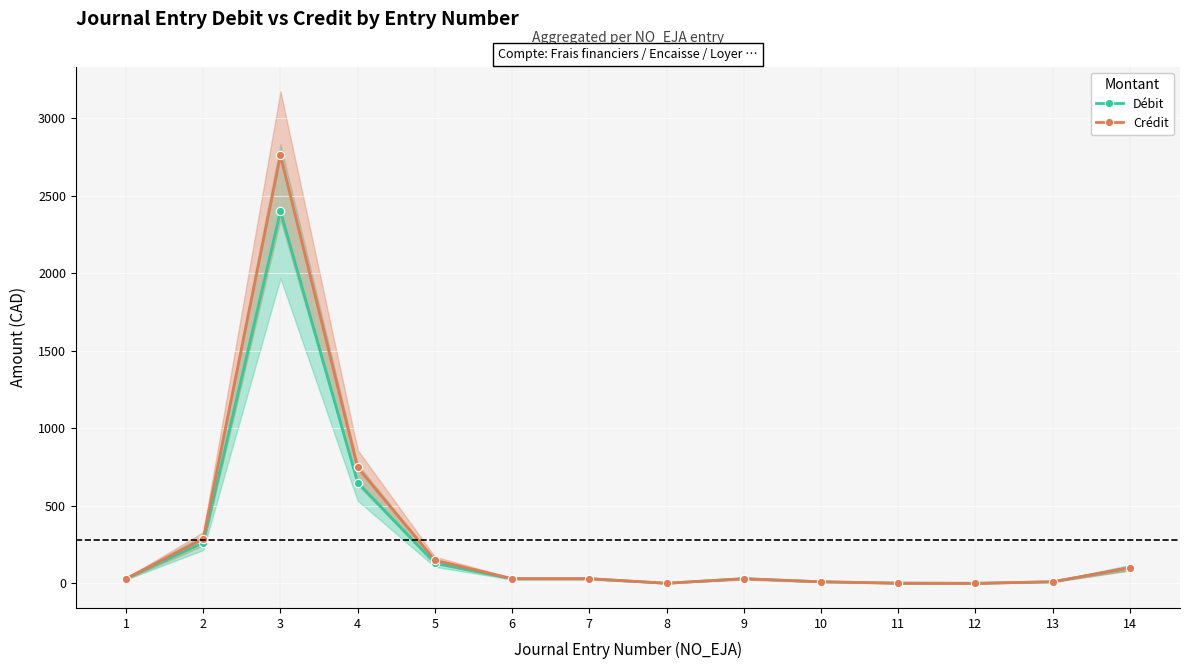

The value of Crédit at 4 is 1026.3. True or false?

False